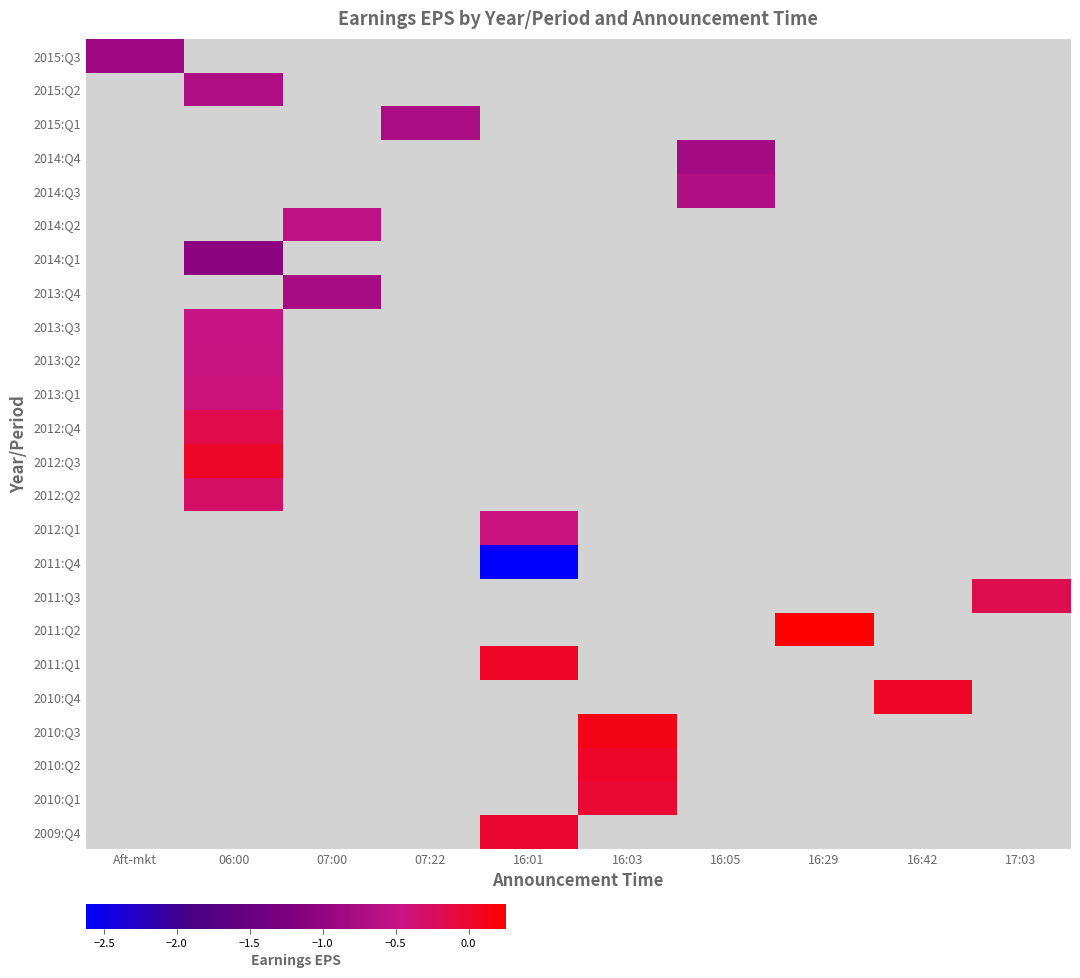

How many categories are shown in the chart?

10